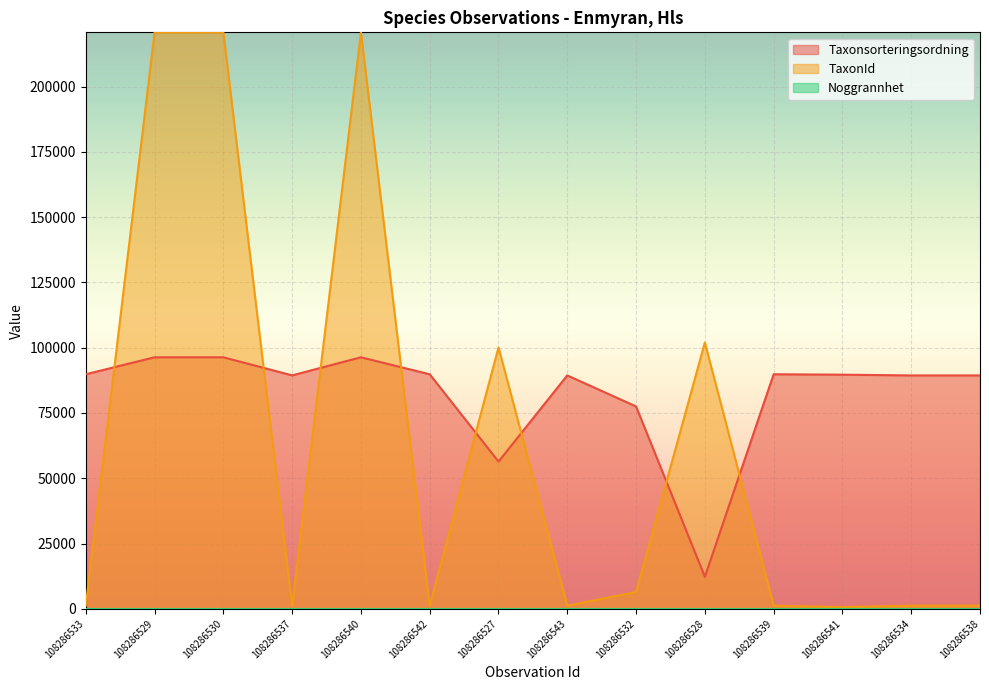

Is it true that Taxonsorteringsordning equals 89832 at 108286542?

True